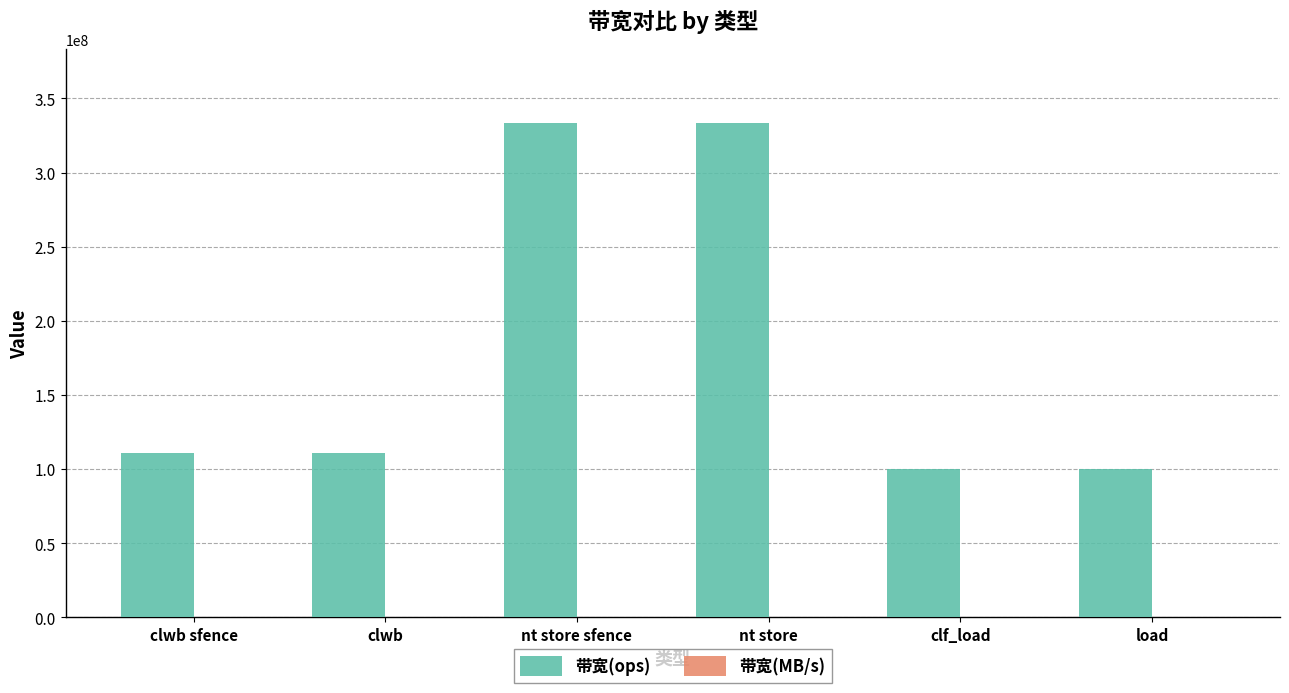

Which series changed the most between nt store sfence and load?

带宽(ops)